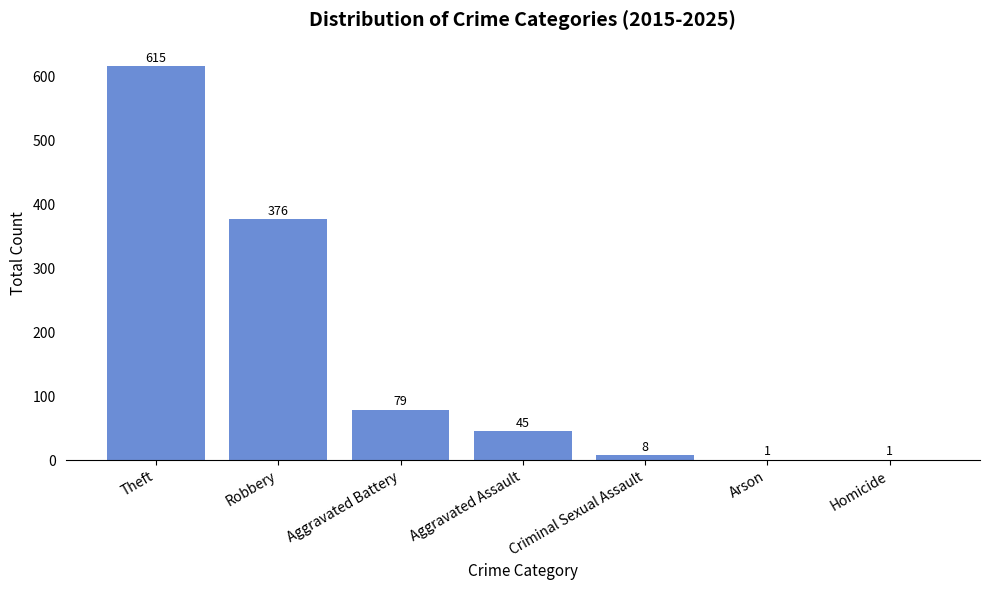

What is the sum of all values?

1125